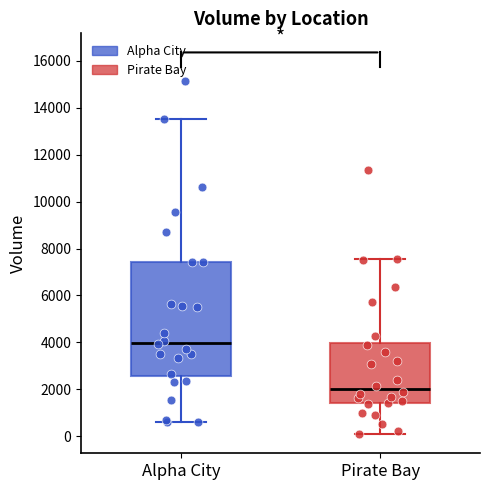

Where does the upper whisker of the box for Pirate Bay end on the y-axis? The values are not printed on the chart, so give them approximately, as read against the axis.

7600